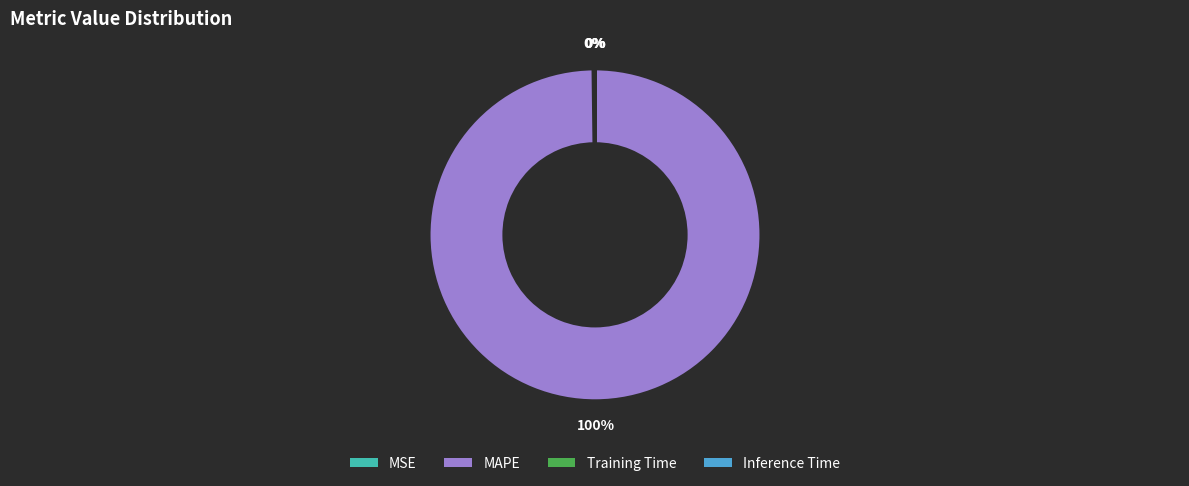

Is there a majority slice in this chart?

Yes